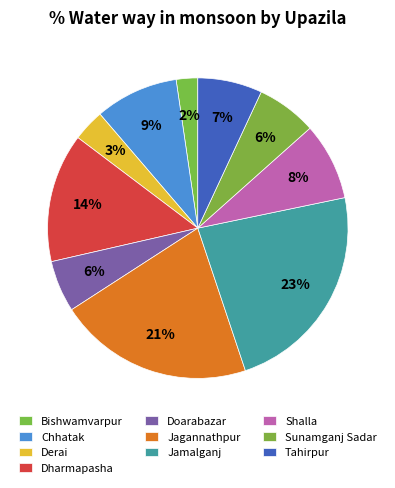

Count the number of slices in the pie.

10